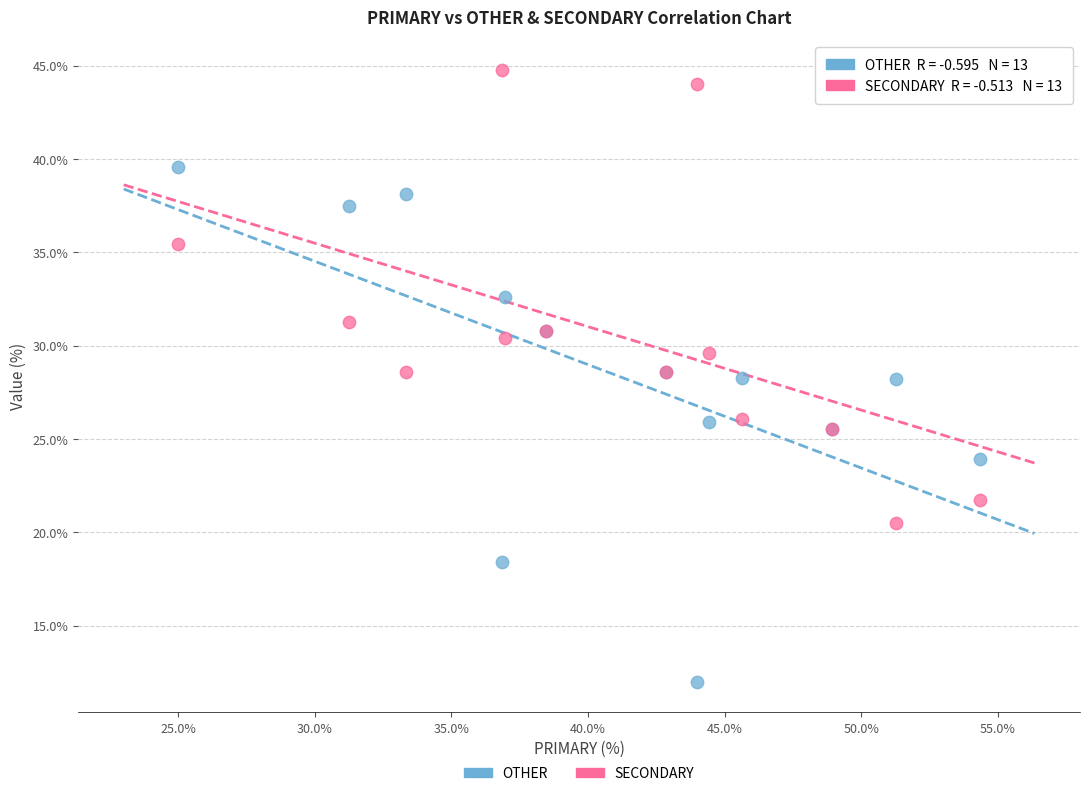

What are all the series names shown in the legend?

OTHER, SECONDARY